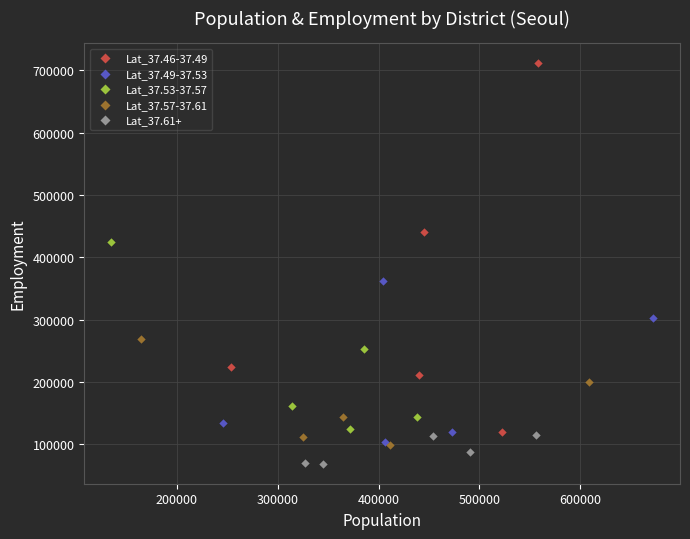

Which series has the largest Y range (max minus min)?

Lat_37.46-37.49